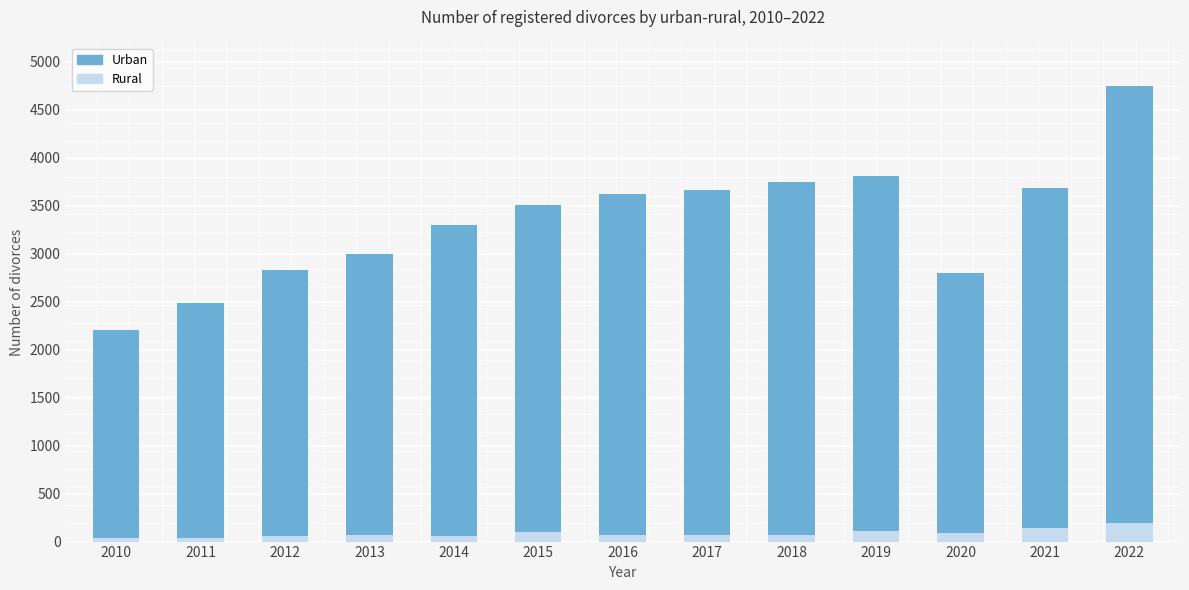

What is the sum of the Rural values at 2018 and 2010?

102